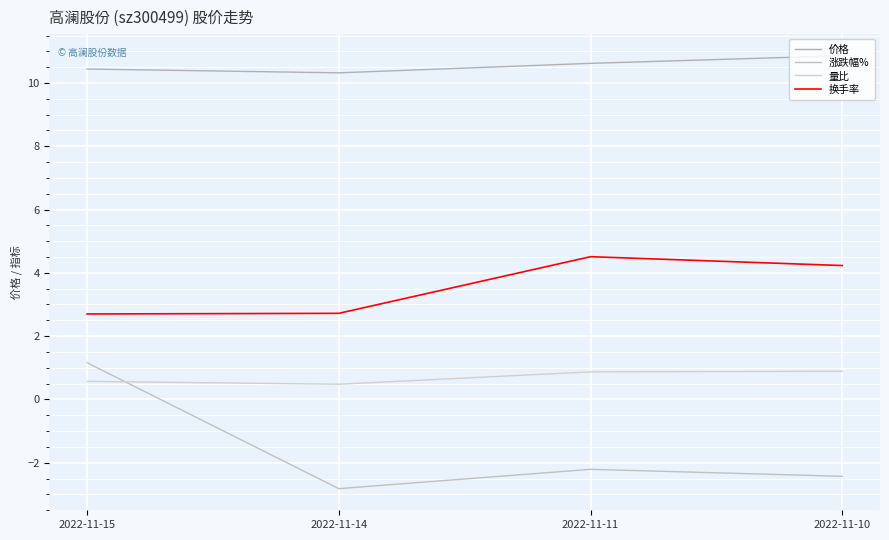

How many values in the 涨跌幅% series exceed -2?

1